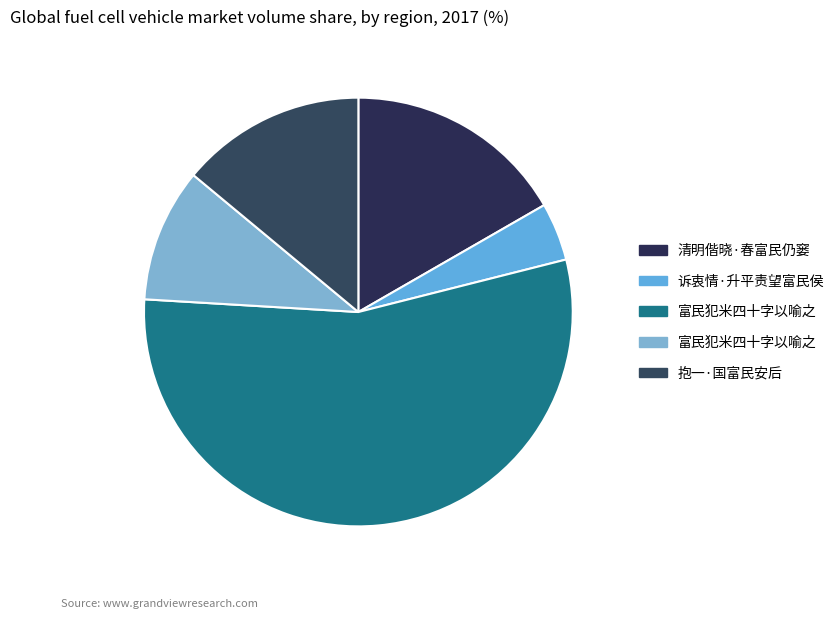

Rank the categories by value from highest to lowest.

富民犯米四十字以喻之, 清明偕晓·春富民仍窭, 抱一·国富民安后, 富民犯米四十字以喻之, 诉衷情·升平责望富民侯